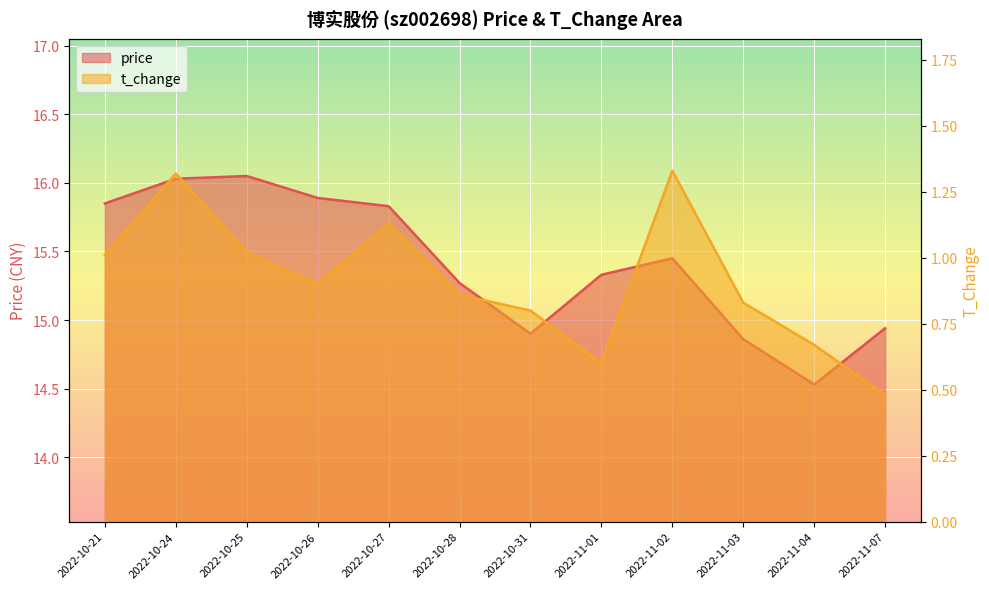

What is the difference between the highest and lowest values at 2022-10-25?

15.0